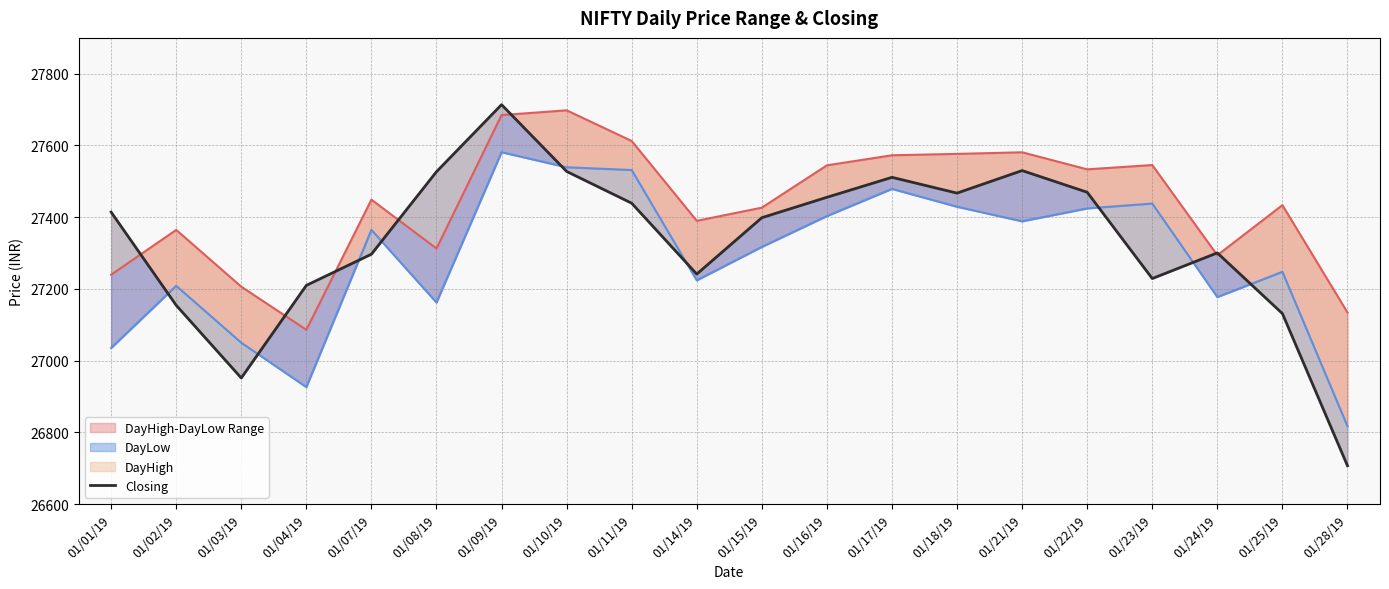

What position from the left is 01/18/19?

14